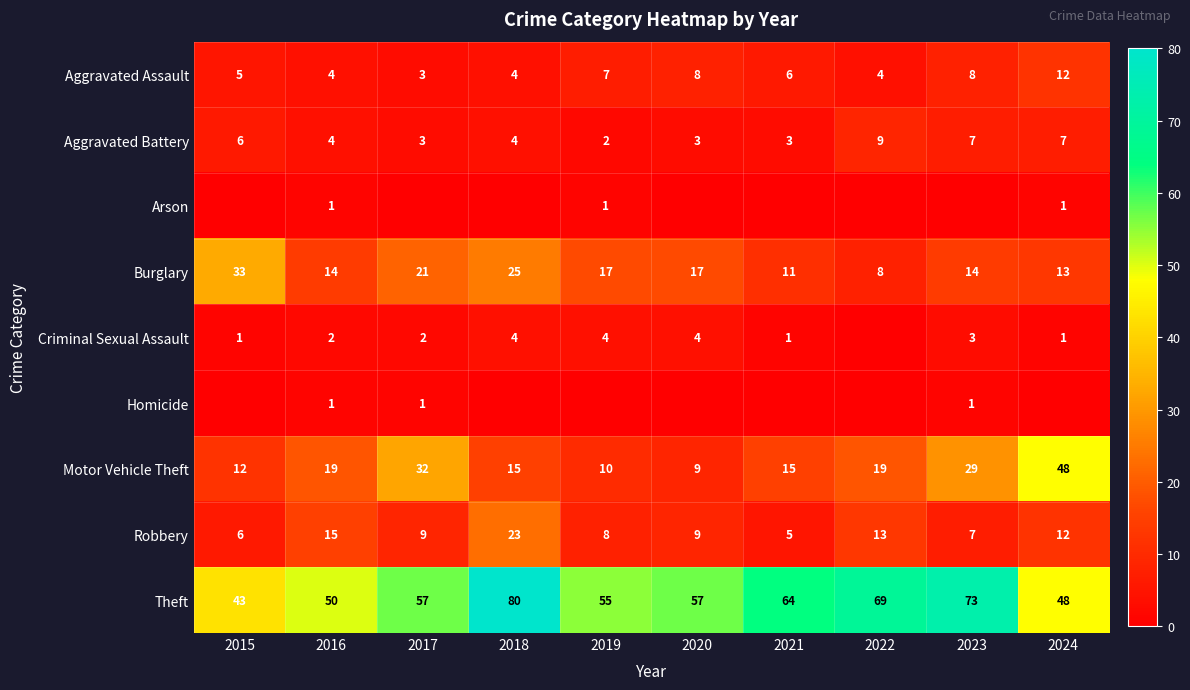

Between 2024 and 2022, which is larger?

2024